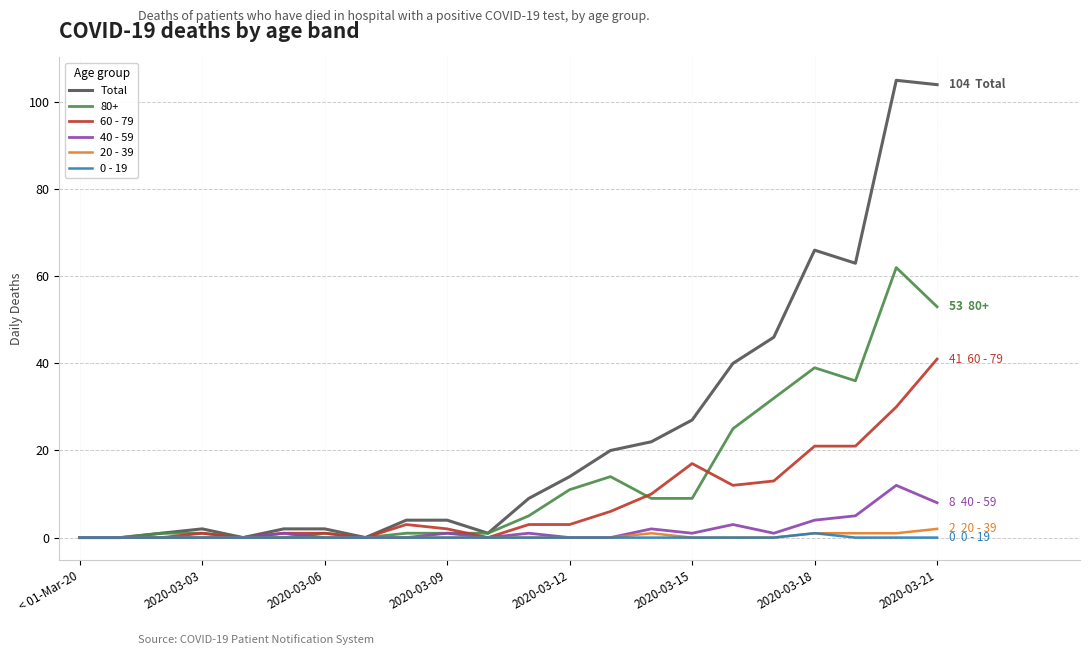

How many lines are shown in the chart?

6